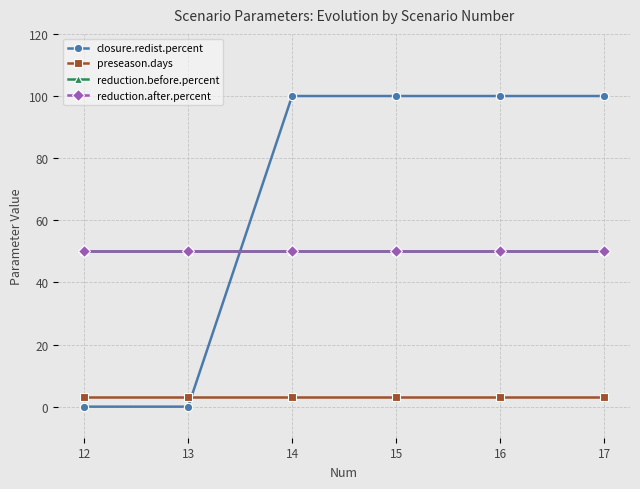

Between 12 and 14, which is larger?

14